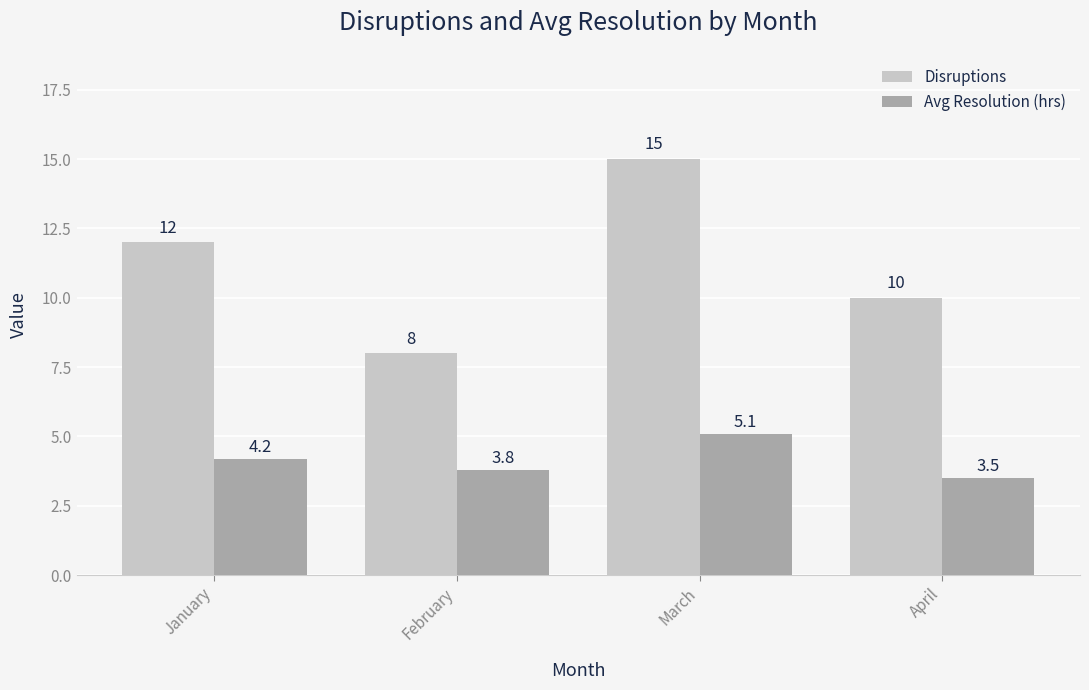

What is the difference between the highest and lowest values at January?

7.8